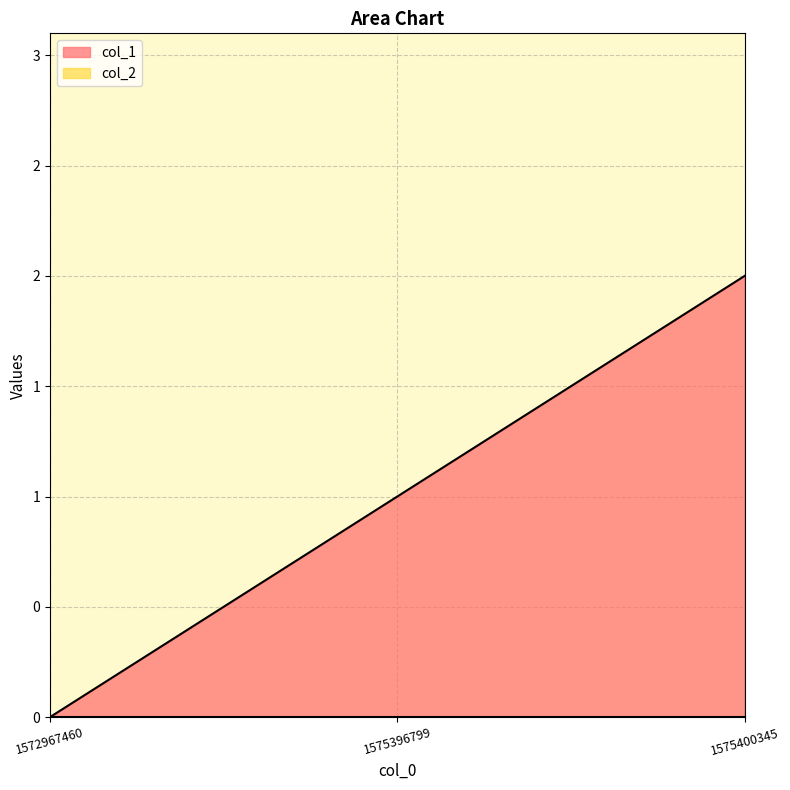

What is the change in value from 1572967460 to 1575396799?

+1